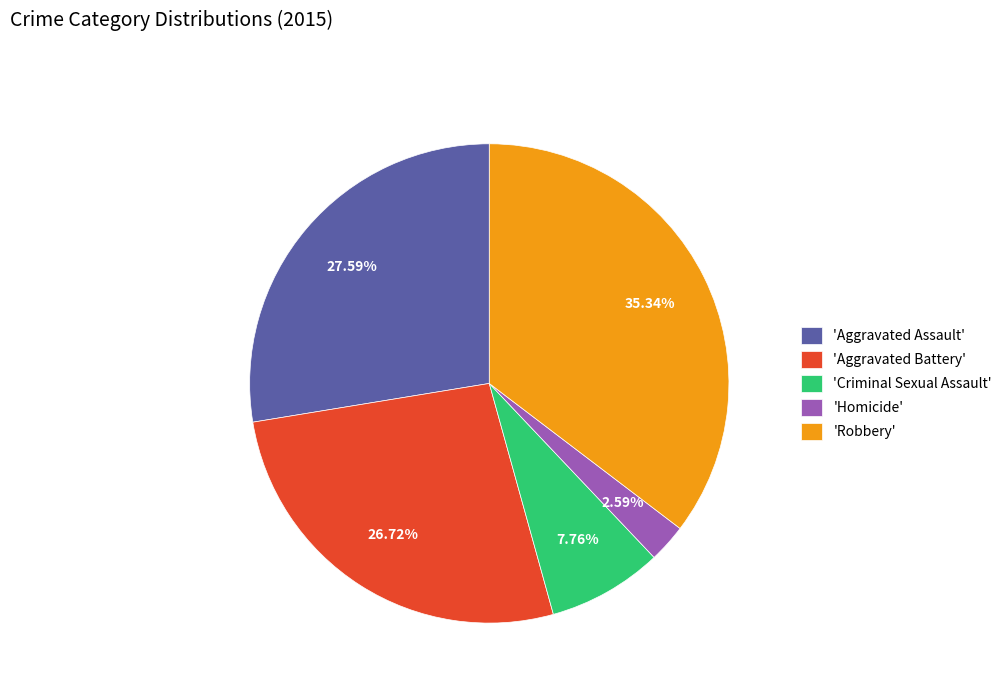

Which slice is the largest?

'Robbery'